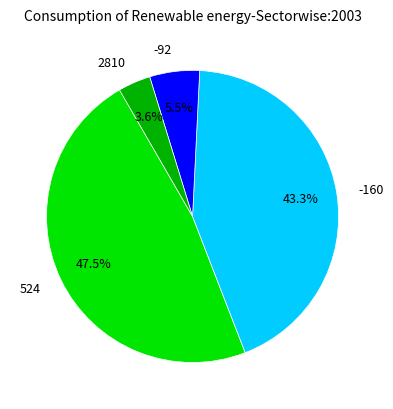

Rank the categories by value from lowest to highest.

2810, -92, -160, 524